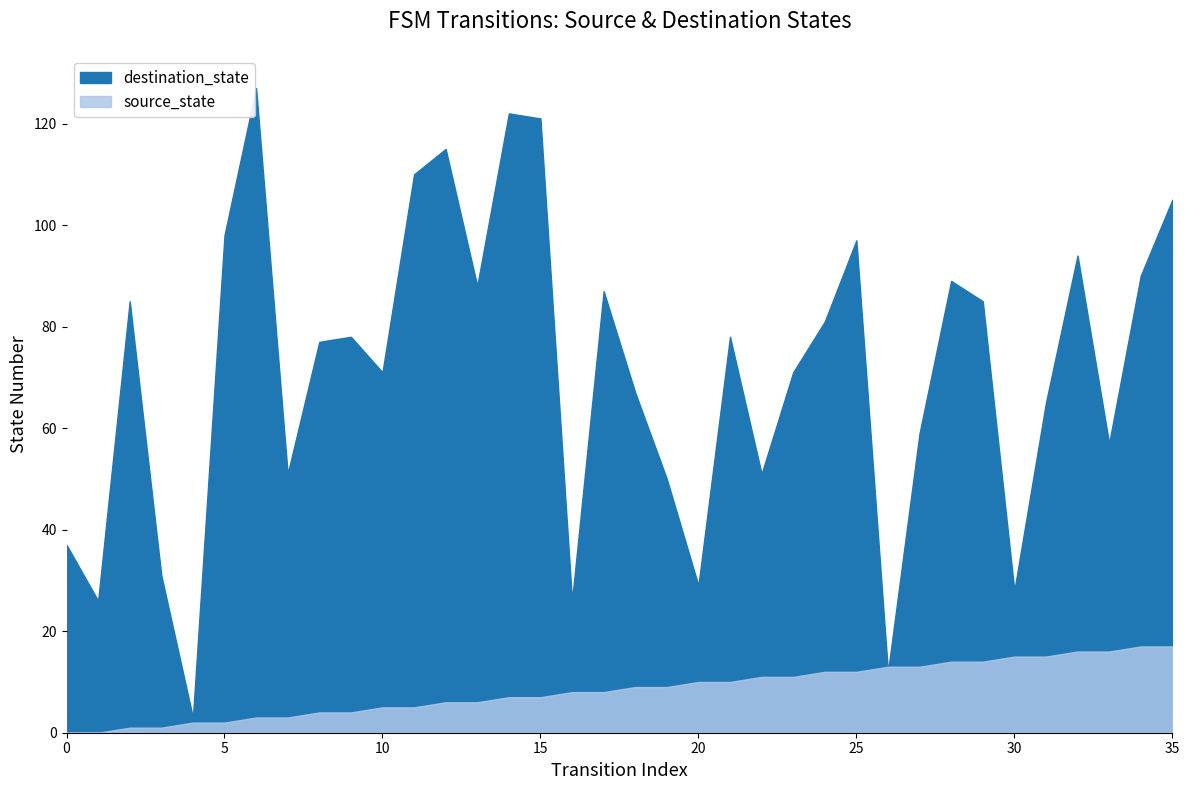

The destination_state series shows 88 at 13. True or false?

True